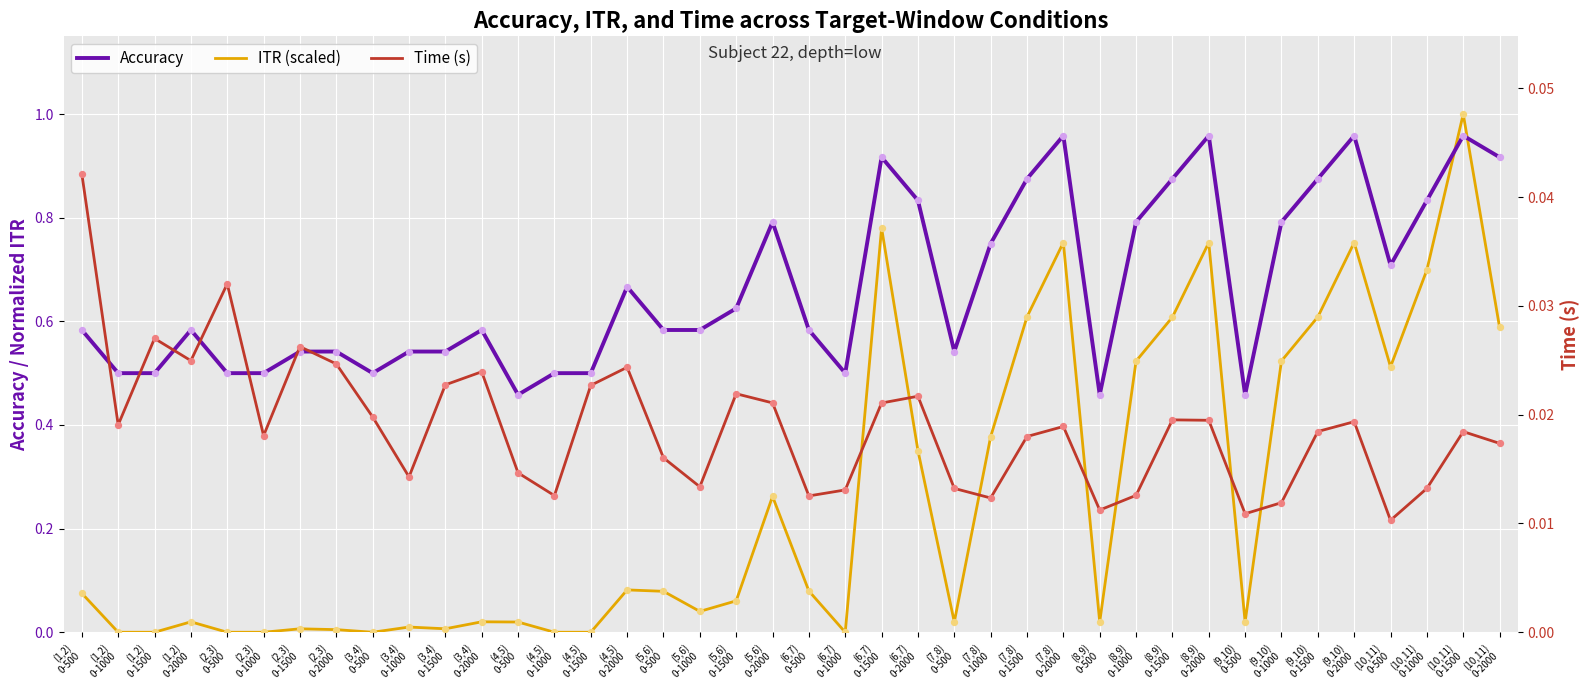

Which series reaches the minimum Y coordinate?

ITR (scaled)